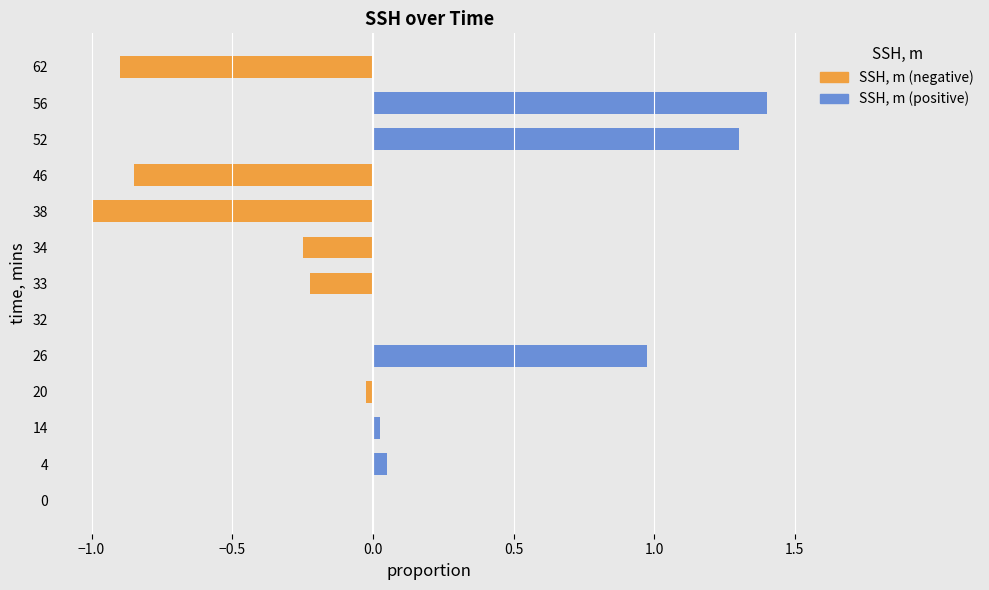

At how many categories does at least one series exceed 0?

5